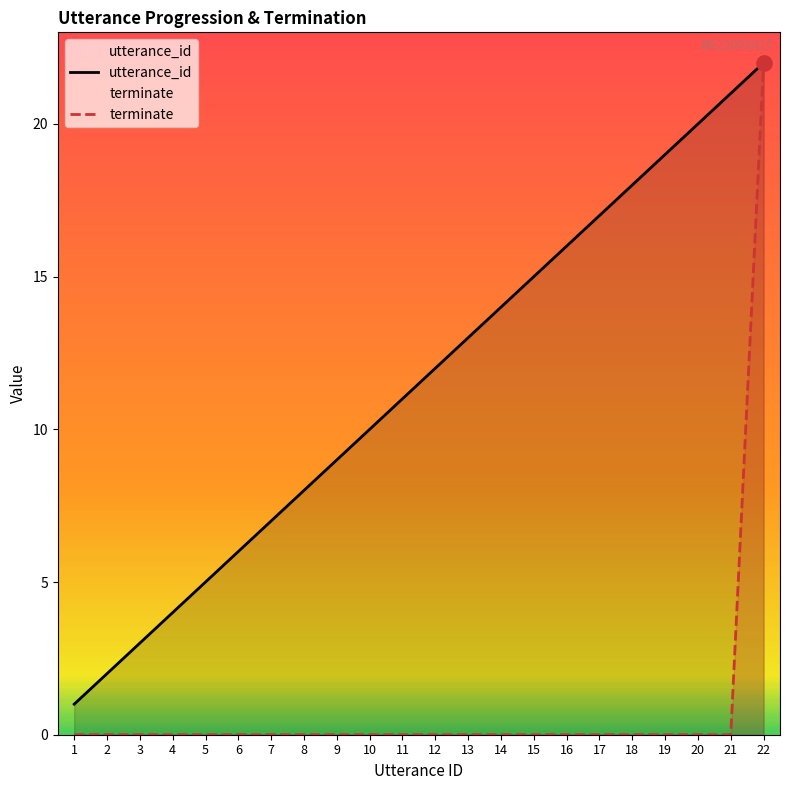

Which series contains the lowest Y value?

terminate